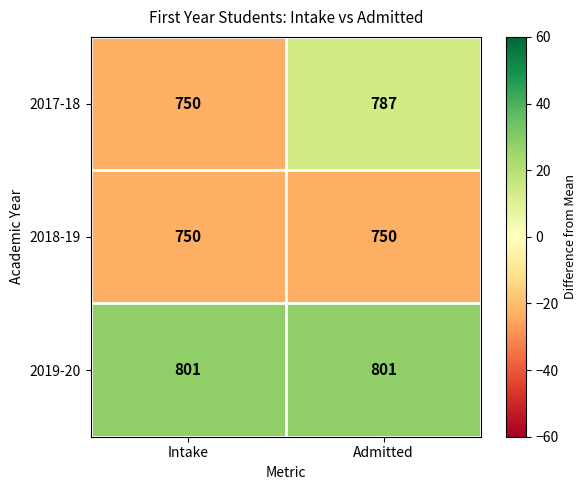

Rank the series by their maximum value, from highest to lowest.

2019-20, 2017-18, 2018-19